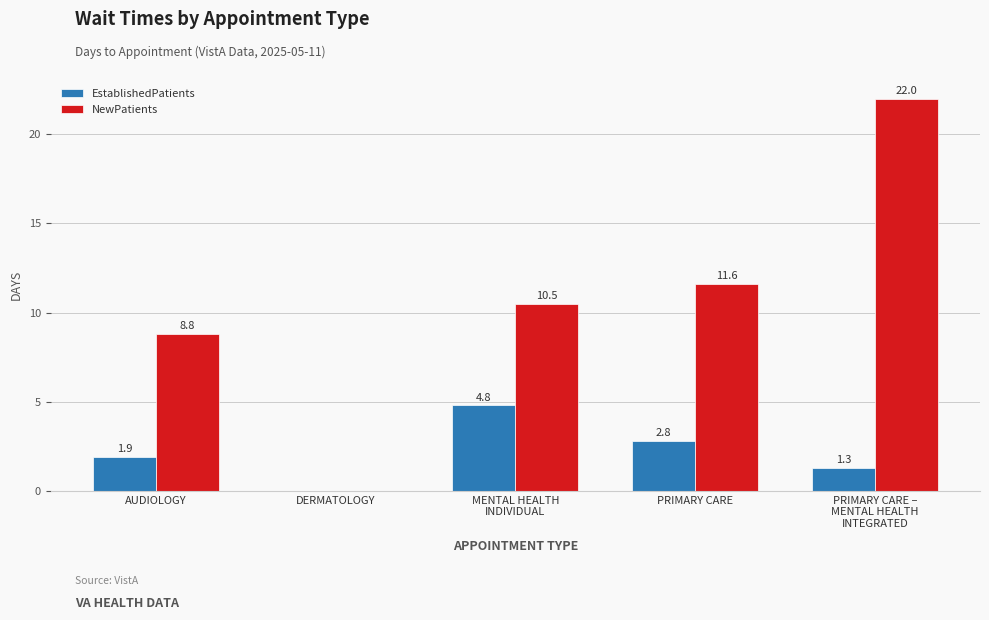

At which label is NewPatients closest to 11?

MENTAL HEALTH
INDIVIDUAL